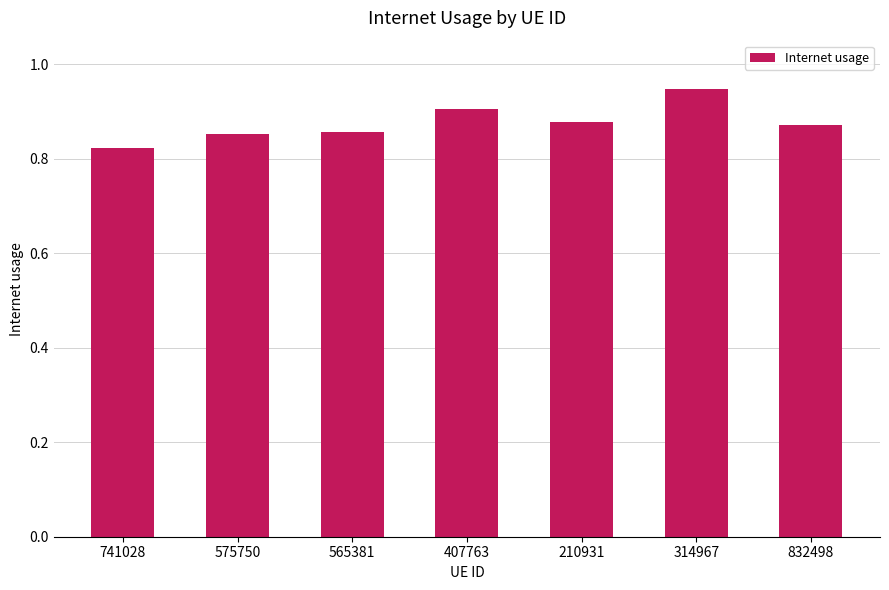

What is the difference between the second highest and minimum values?

0.1